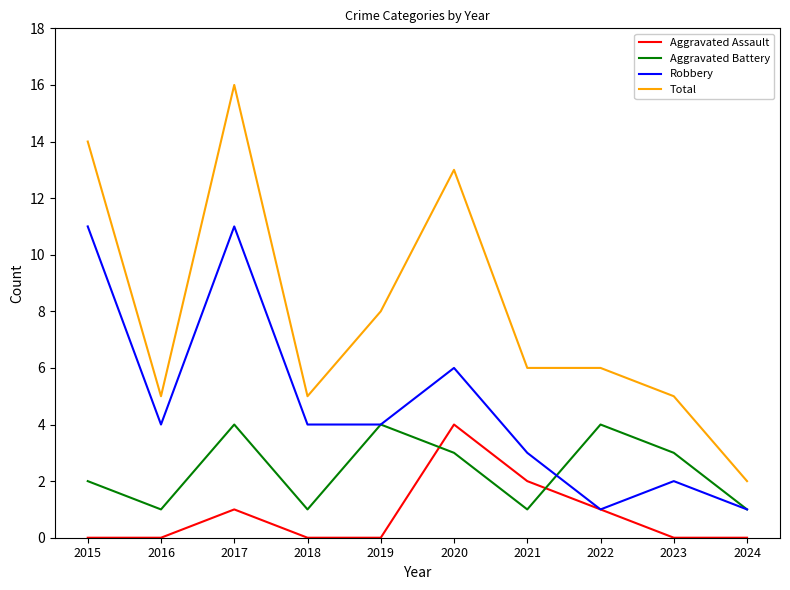

True or false: Aggravated Battery and Total intersect in this chart.

False